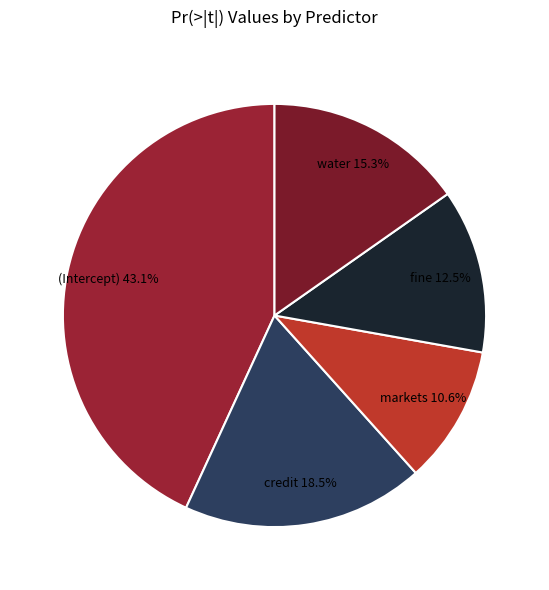

Which has a higher value, water or credit?

credit